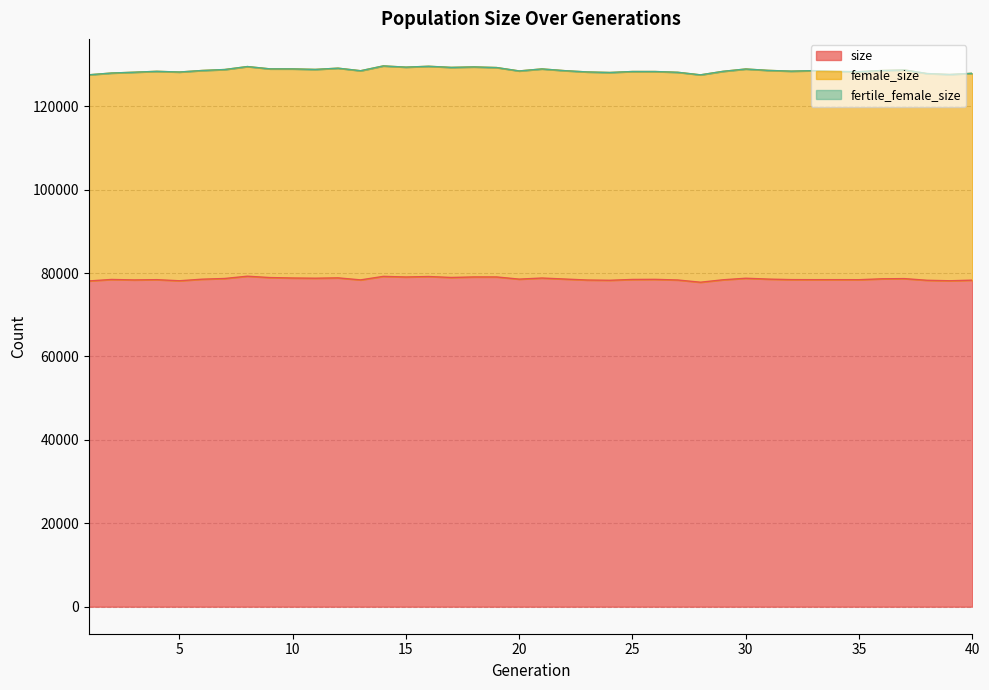

How many lines are shown in the chart?

3